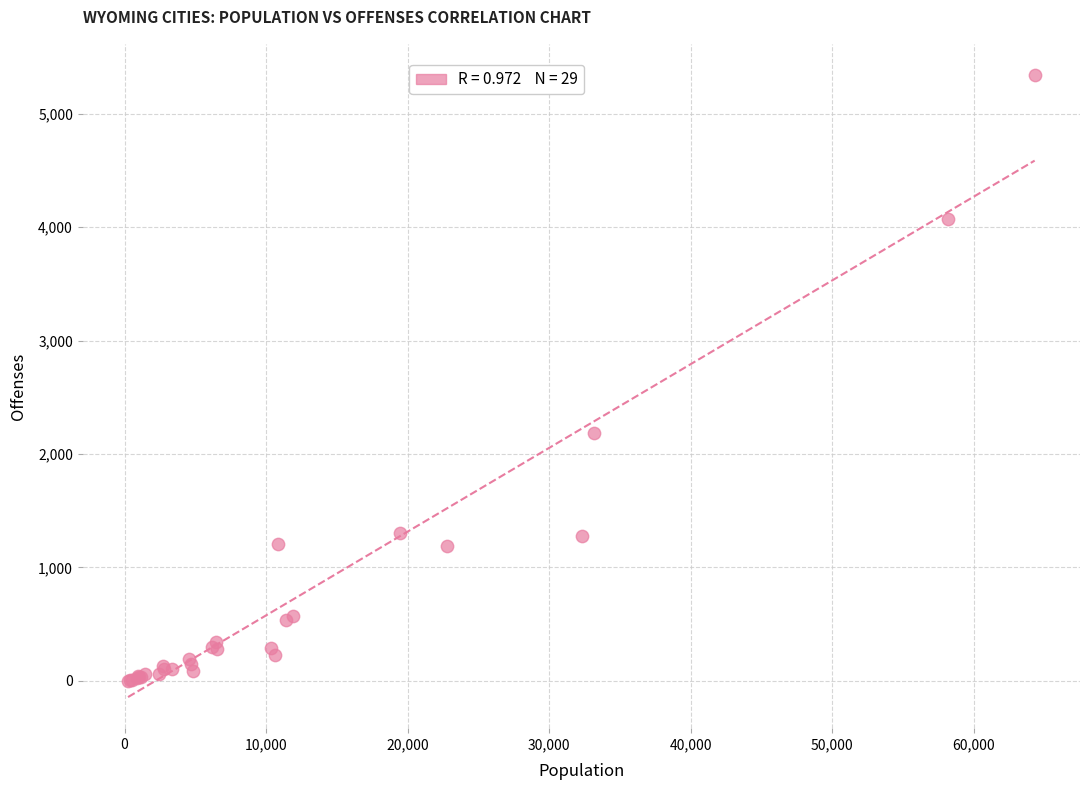

What Y value in the scatter plot is closest to 2672?

2184